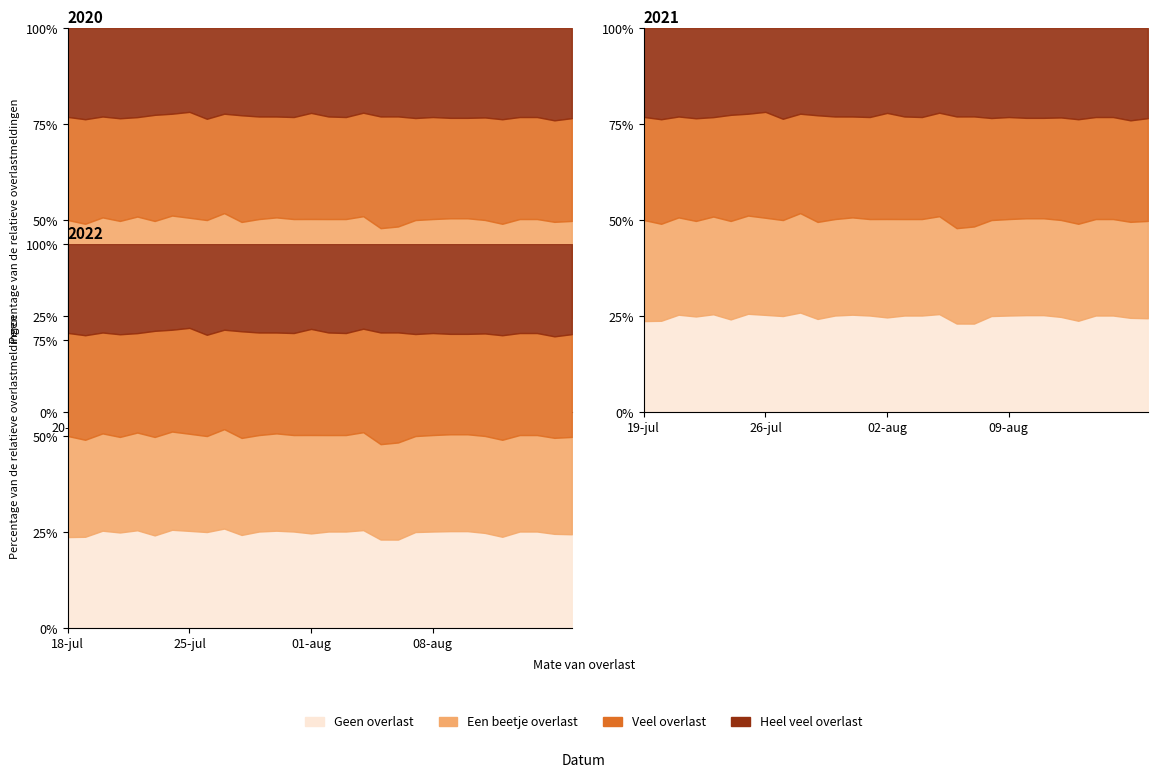

Which series has the largest total across all categories?

Veel overlast